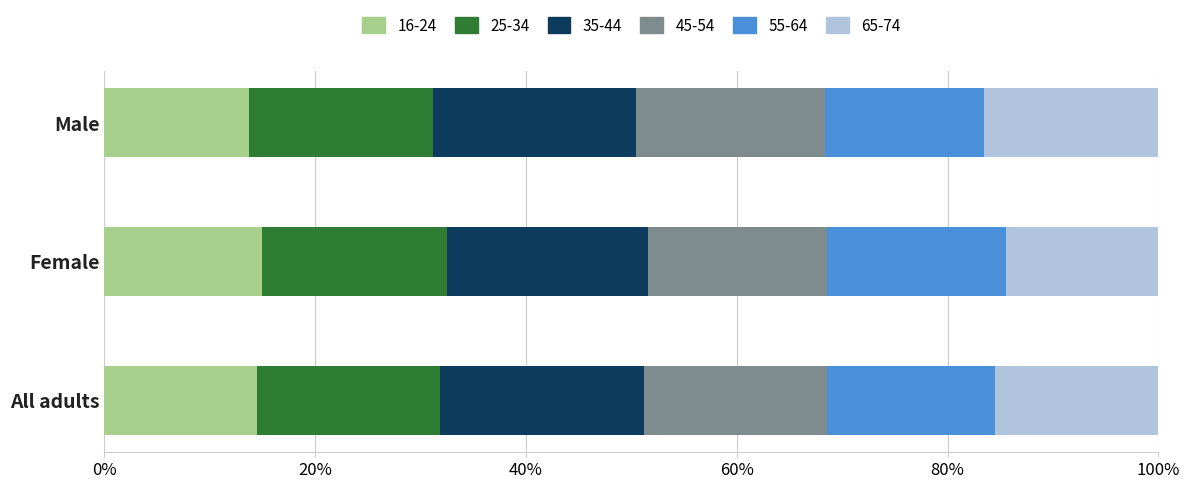

What is the total value across all series at Female?

100.0